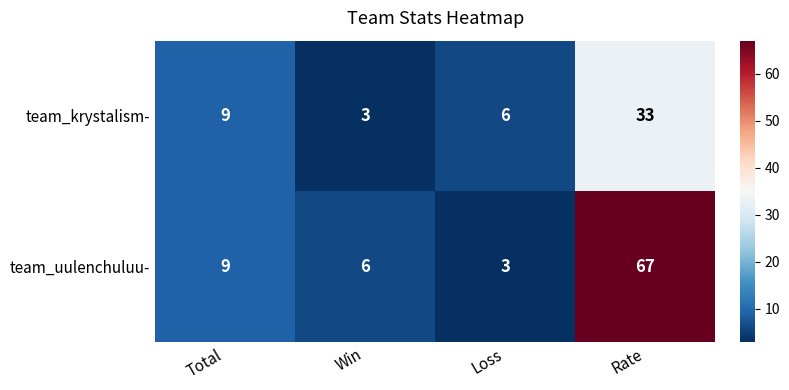

What is the greatest value displayed?

67